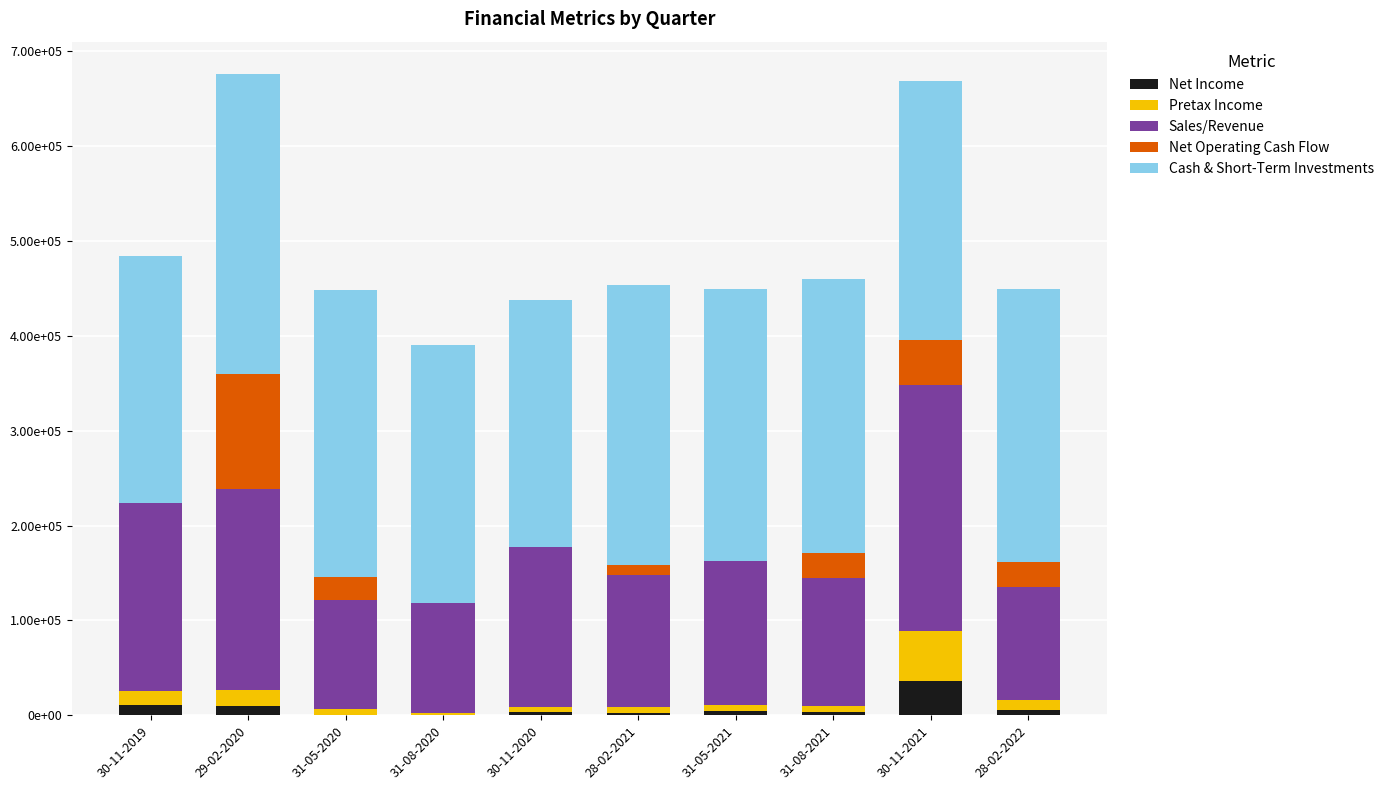

What is the approximate value of Cash & Short-Term Investments at 29-02-2020?

316365.0